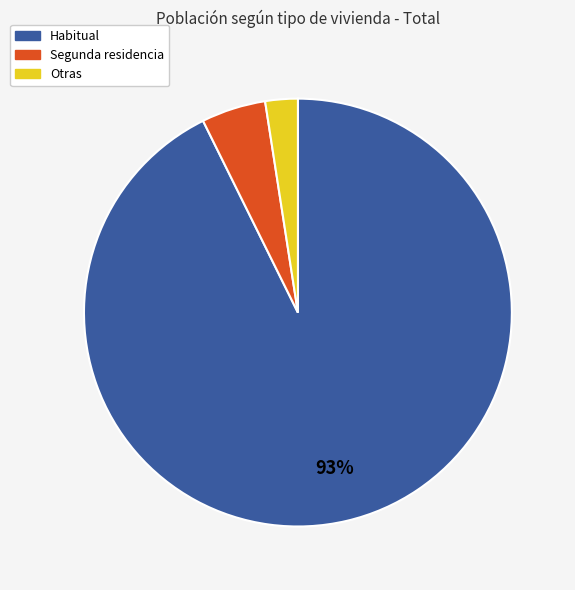

To the nearest percent, what is the average slice percentage?

33%